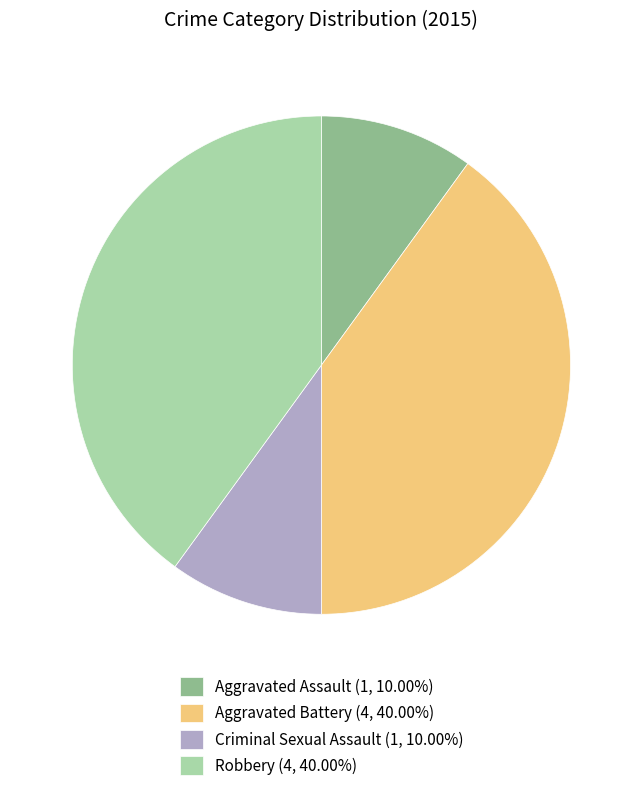

What is the ratio of the value at Criminal Sexual Assault (1, 10.00%) to the value at Aggravated Assault (1, 10.00%)?

1.0